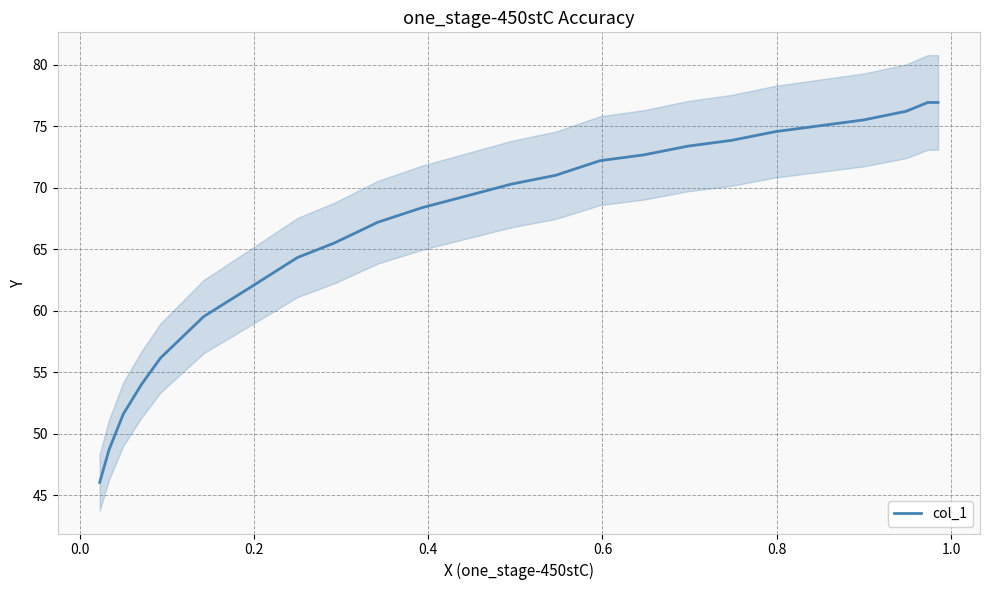

How many data points are less than 70?

12